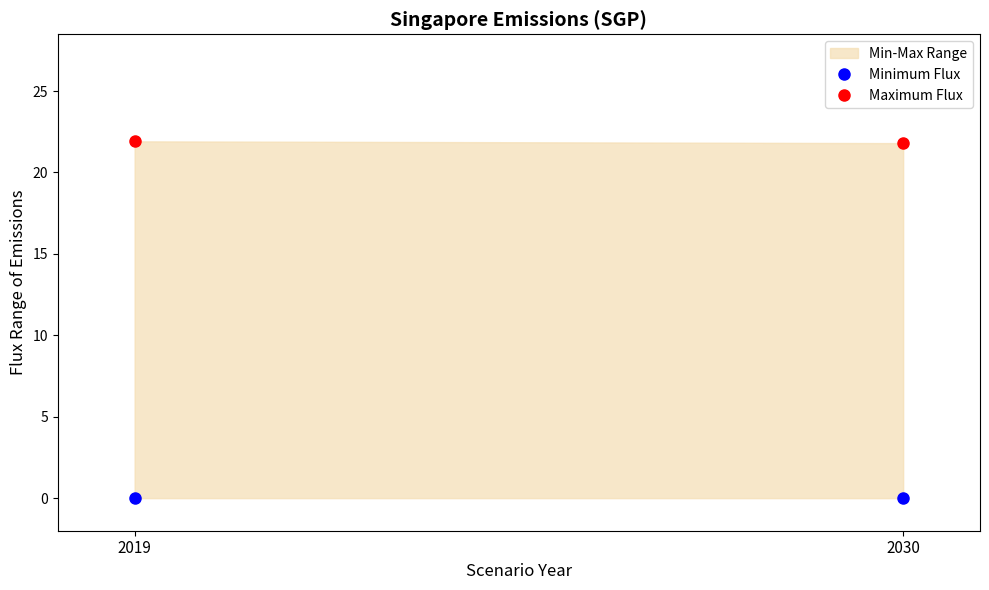

How many distinct data groups are displayed?

1